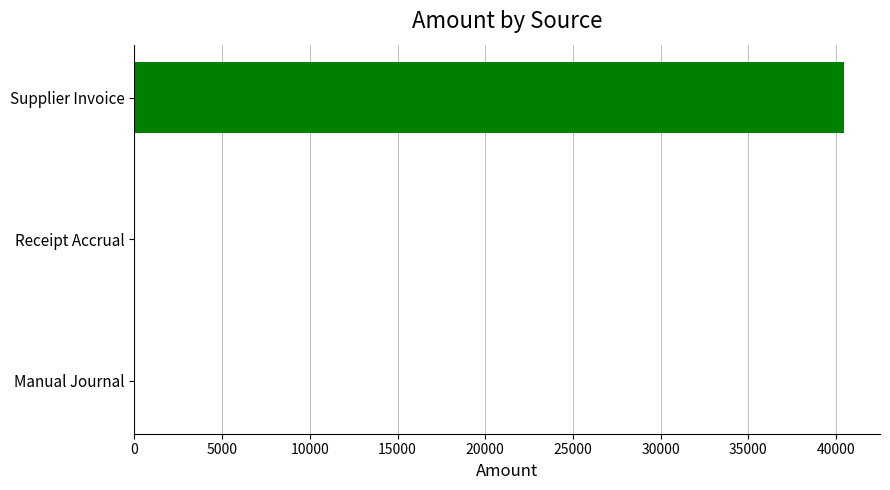

Is it true that the value at Manual Journal is 24958.0?

False